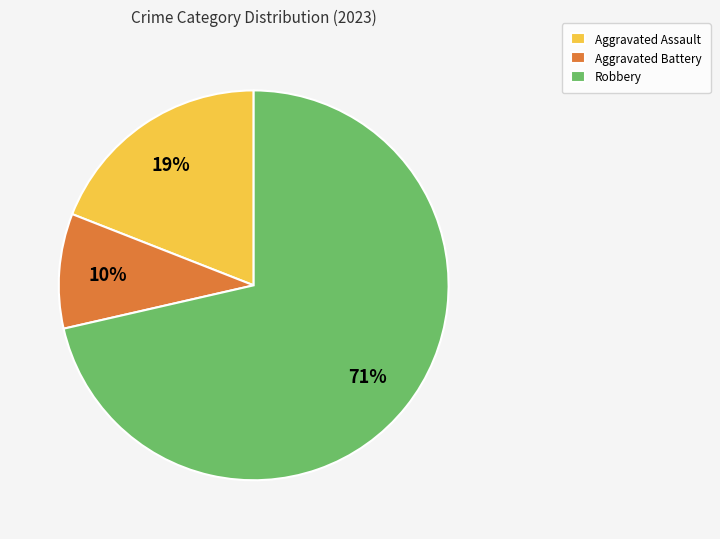

Is the sum of Aggravated Assault and Robbery greater than half?

Yes